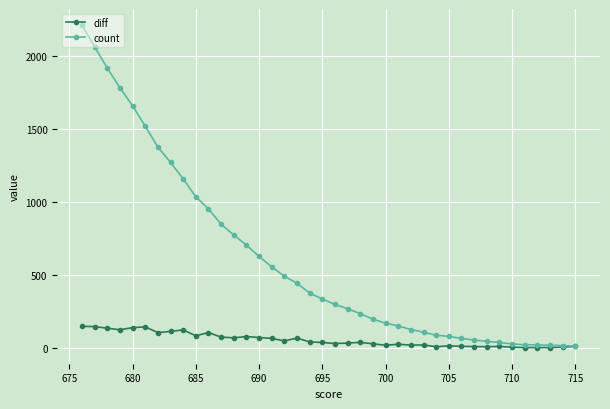

Which series has the largest range (max minus min)?

count